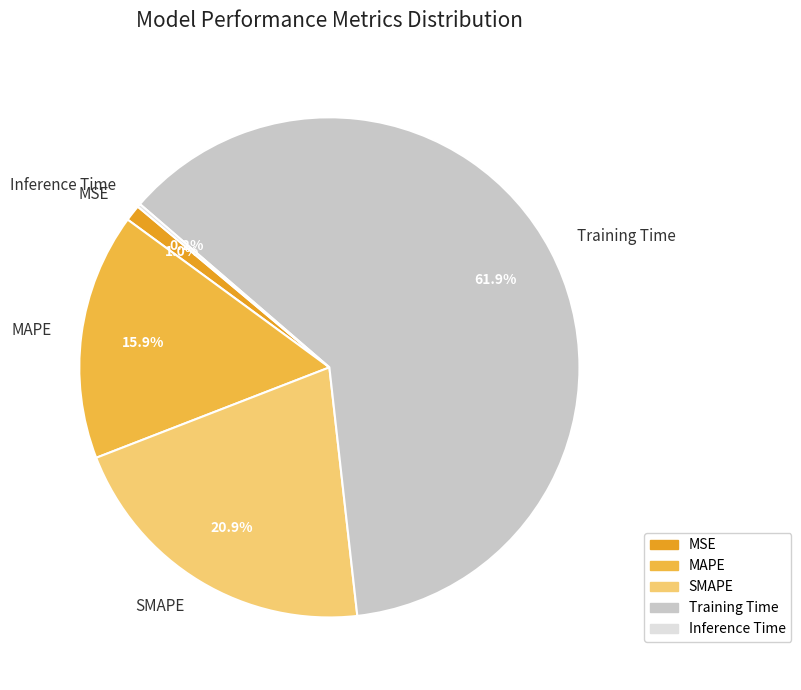

Which category has the biggest portion of the pie?

Training Time